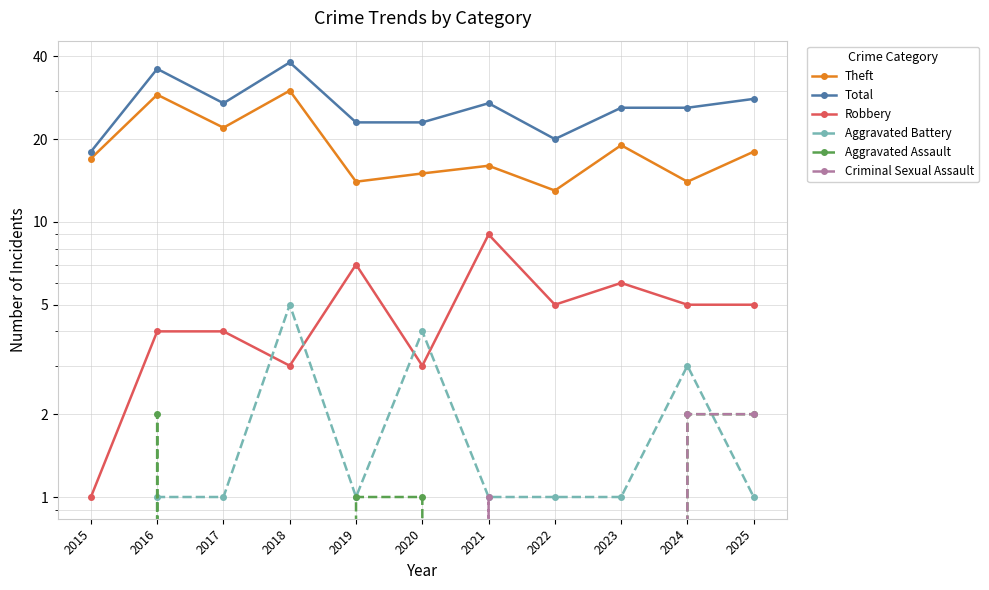

Where is the first local maximum for Aggravated Assault?

2016